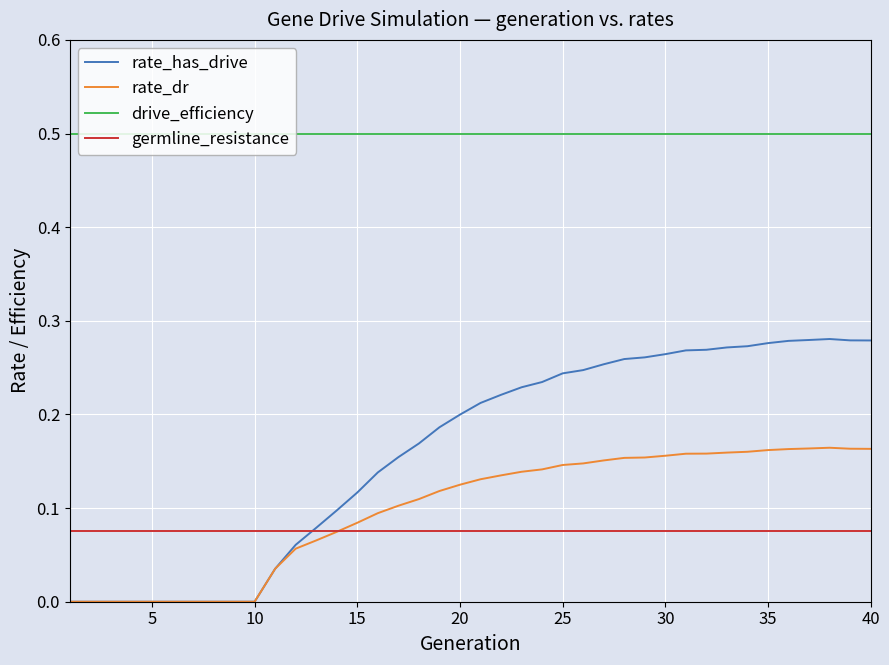

Rank the series by their maximum value, from highest to lowest.

drive_efficiency, rate_has_drive, rate_dr, germline_resistance